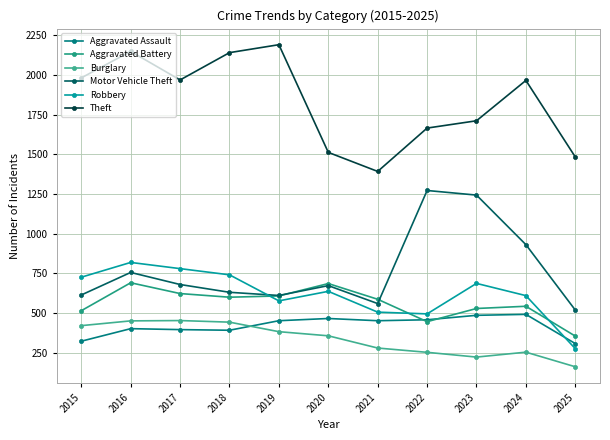

At how many categories does at least one series exceed 320?

11